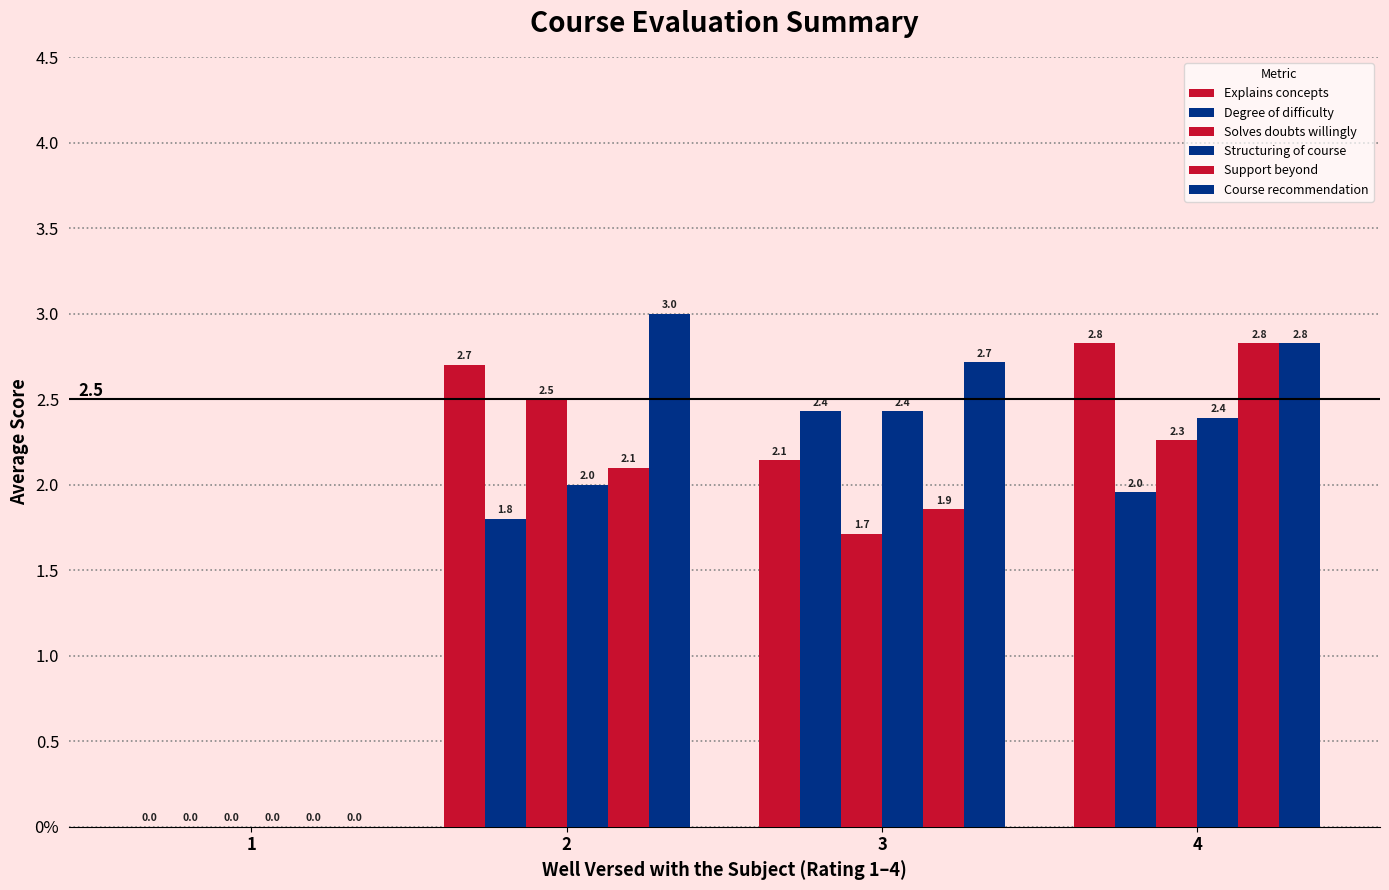

What is the maximum value shown in the chart?

3.0